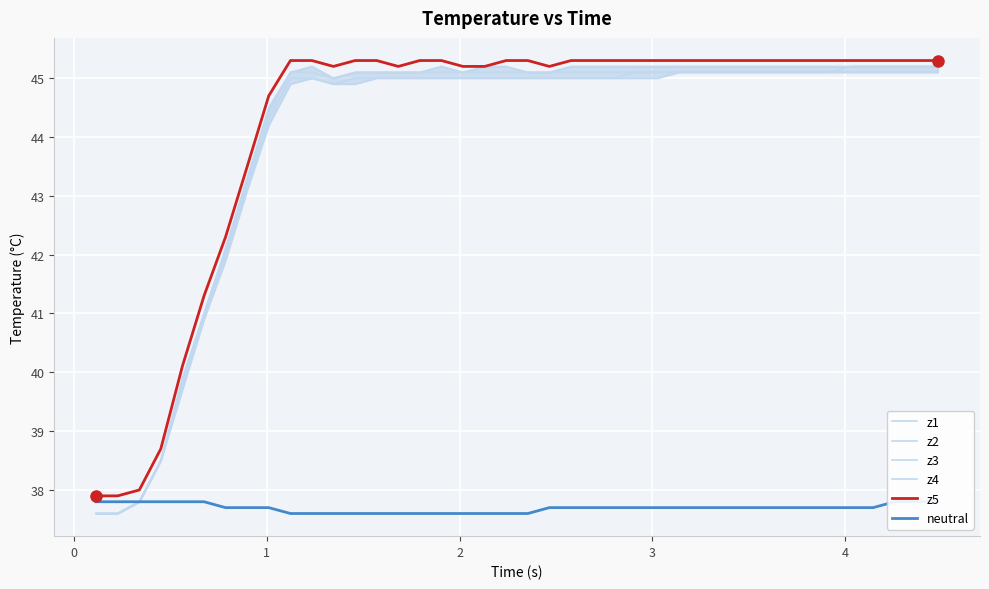

What is the value of the z1 point at the 27th from the left?

45.1